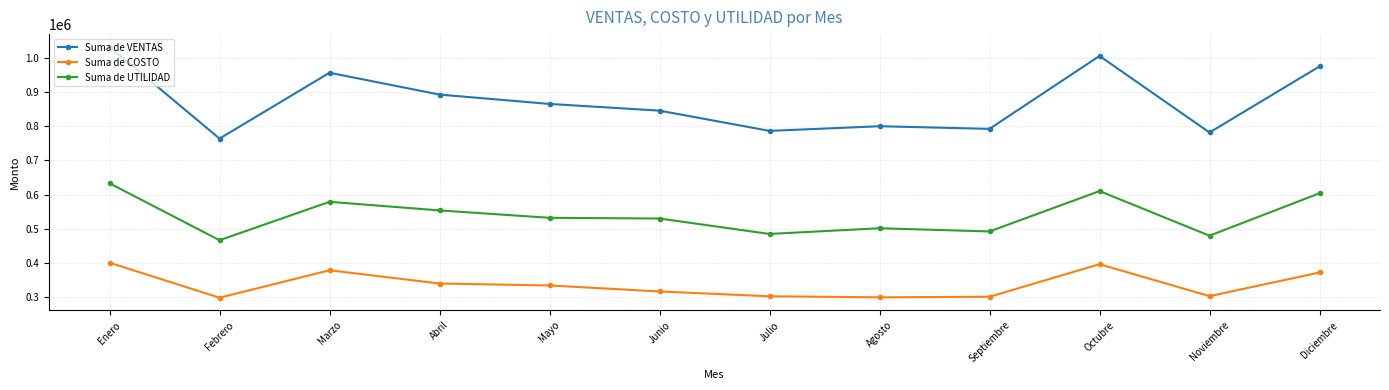

At which category does Suma de COSTO reach its first local peak?

Marzo